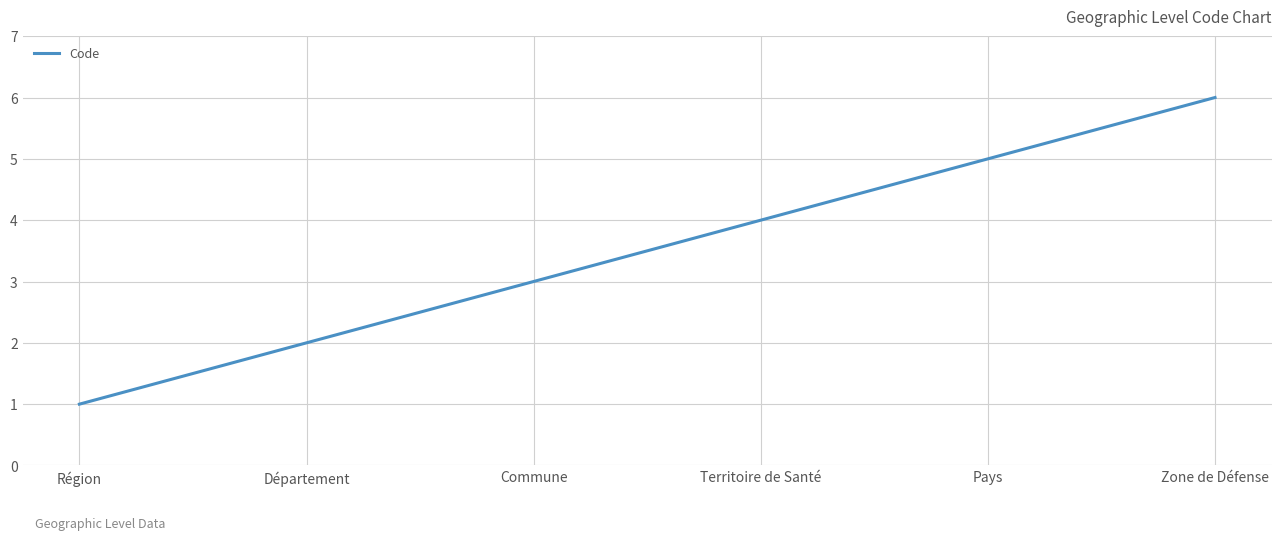

Does the chart display data point markers on the line(s)?

No